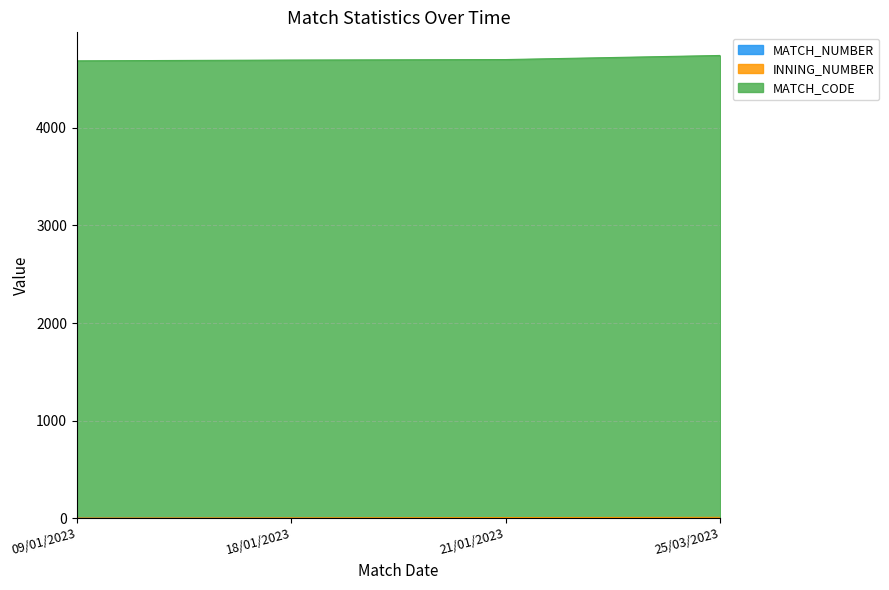

True or false: MATCH_NUMBER and MATCH_CODE cross at least once.

False